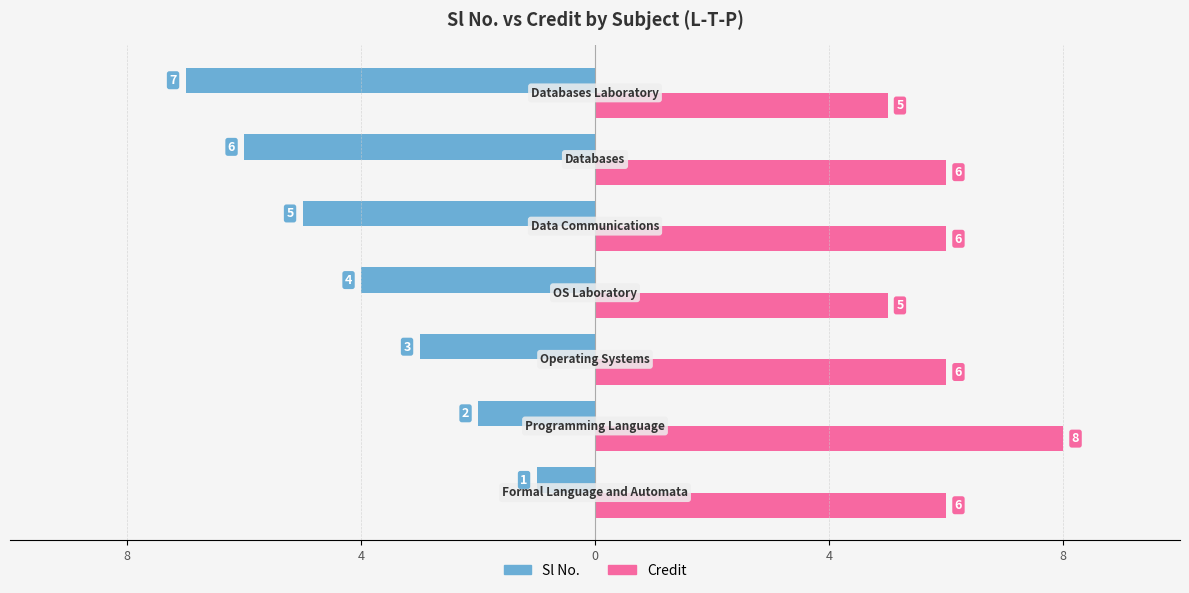

What is the difference between the maximum and minimum values in the Sl No. series?

6